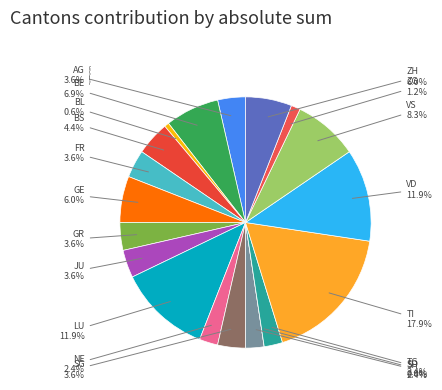

What percentage is the NE slice, to the nearest percent?

2%